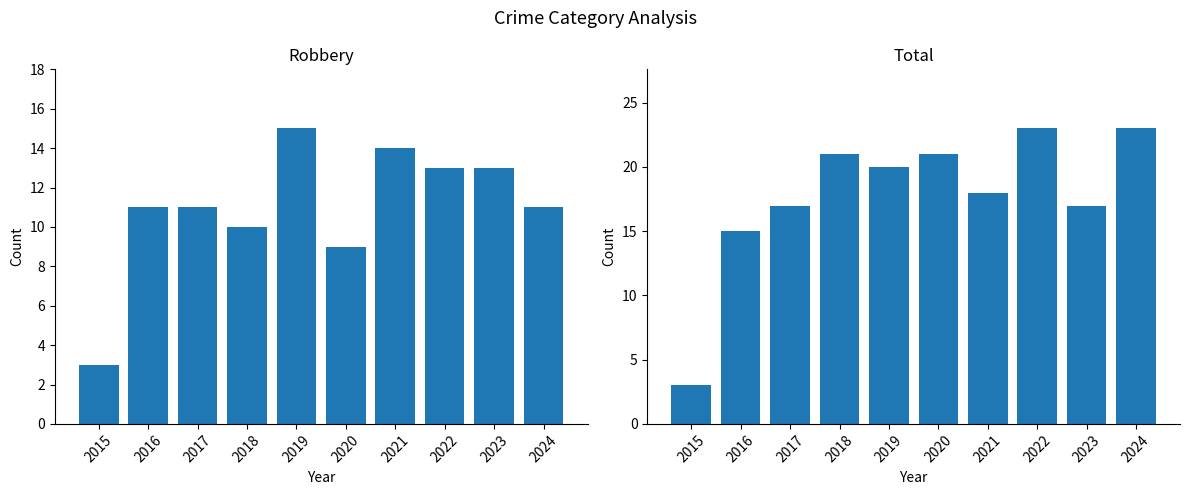

True or false: Robbery has a value of 21 at 2022.

False